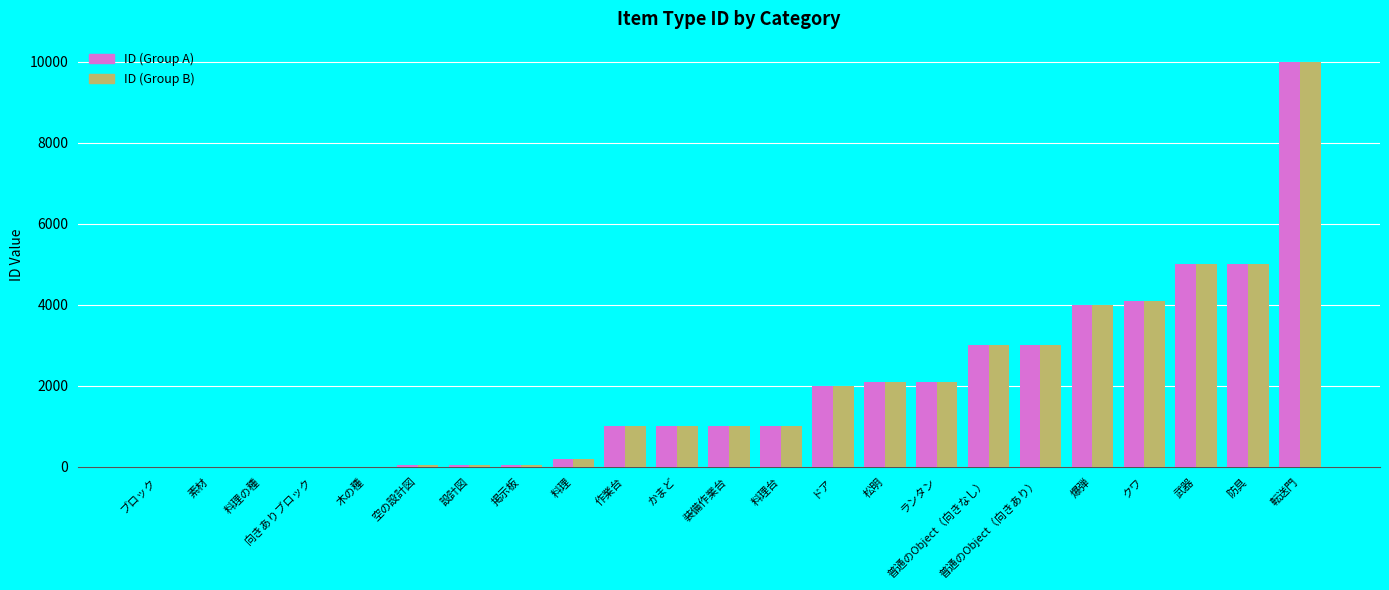

Is the value of ID (Group B) at 料理 greater than the value of ID (Group A) at ドア?

No